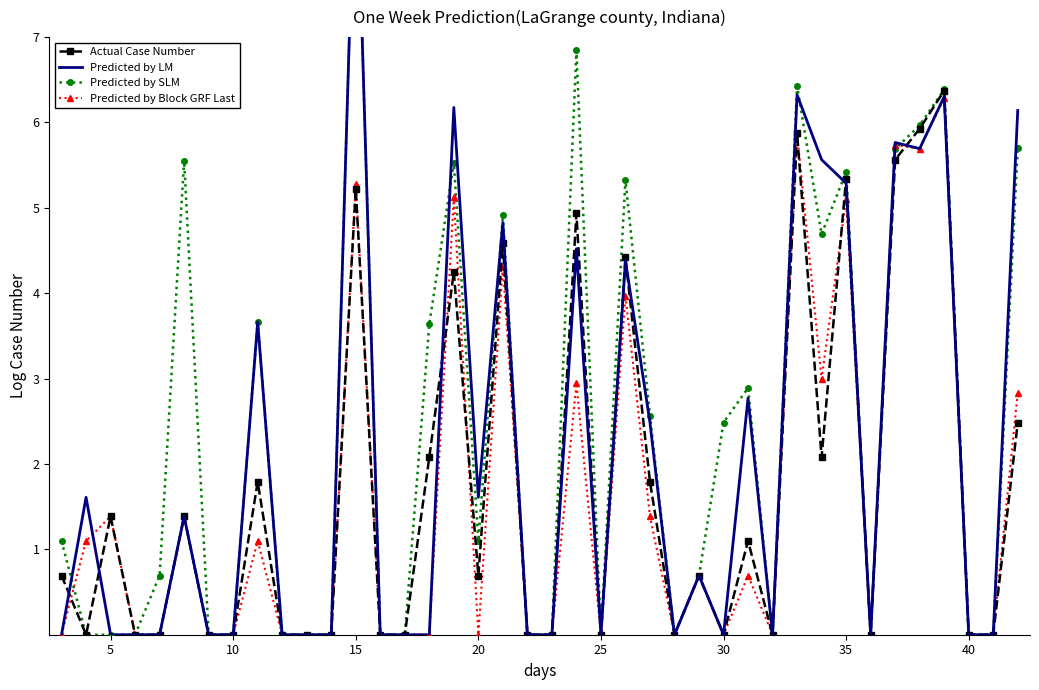

True or false: Actual Case Number has more than 0 interior local peaks.

True